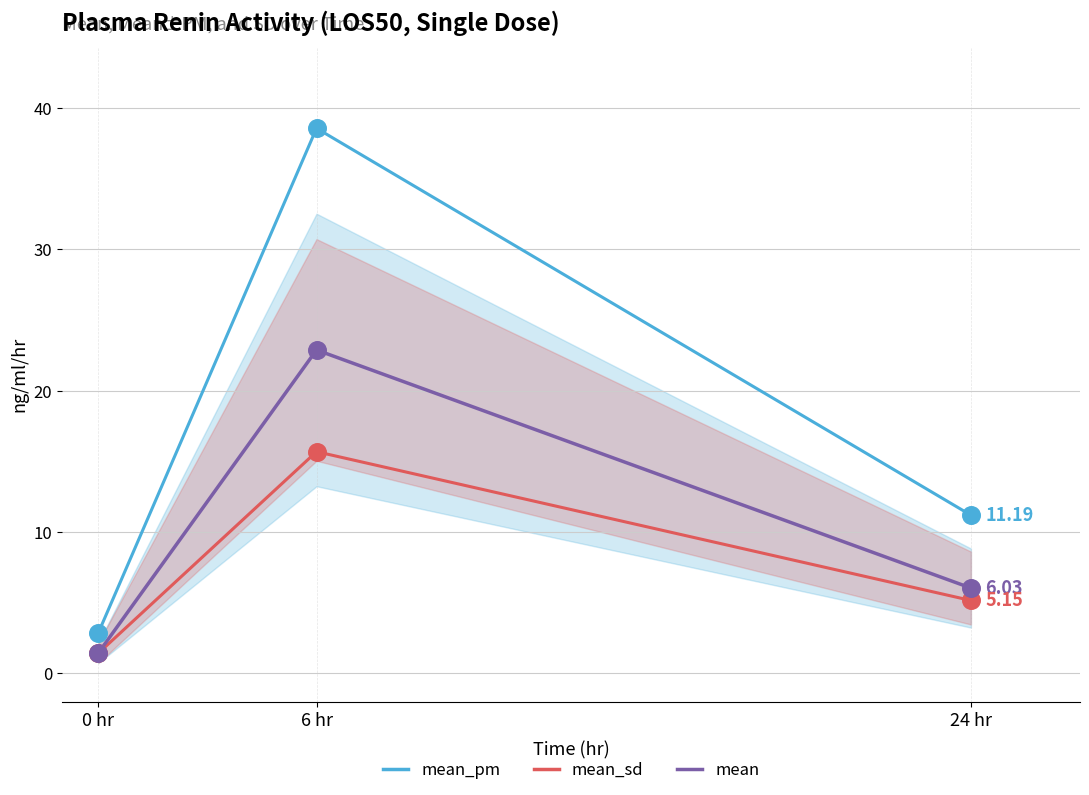

At which category is the sum across all series the highest?

6 hr